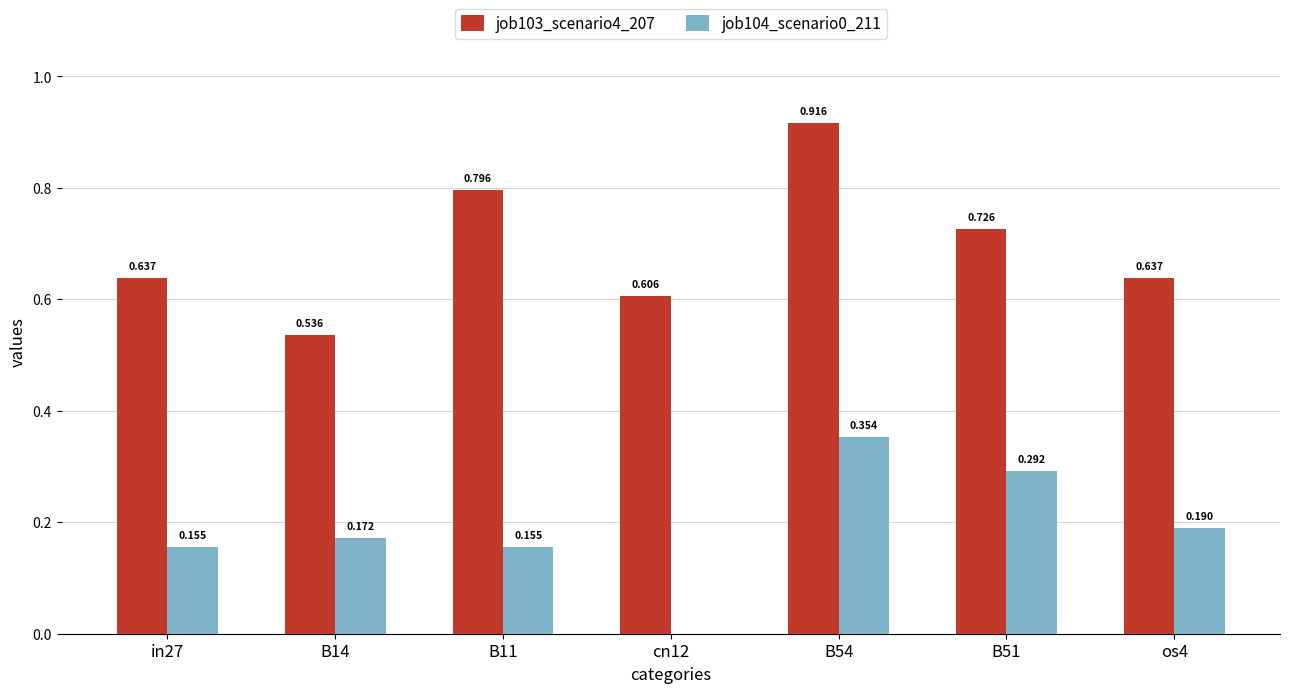

Count the number of data series in this chart.

2